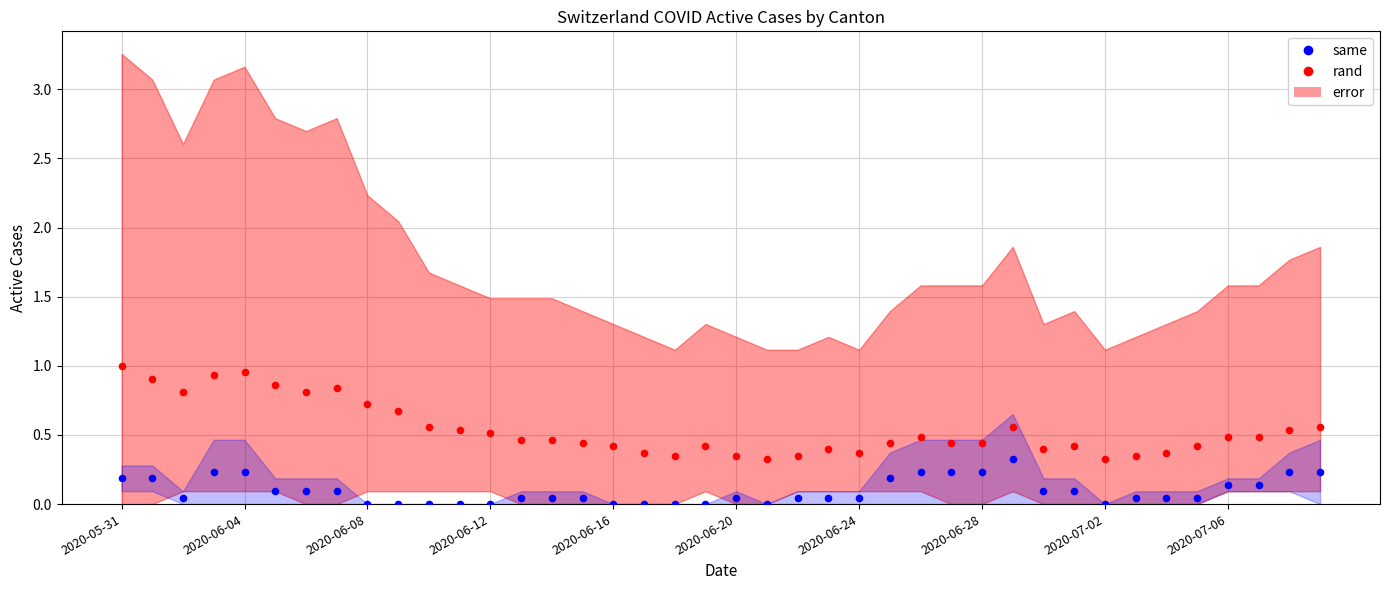

Which series has the widest spread of Y values?

rand